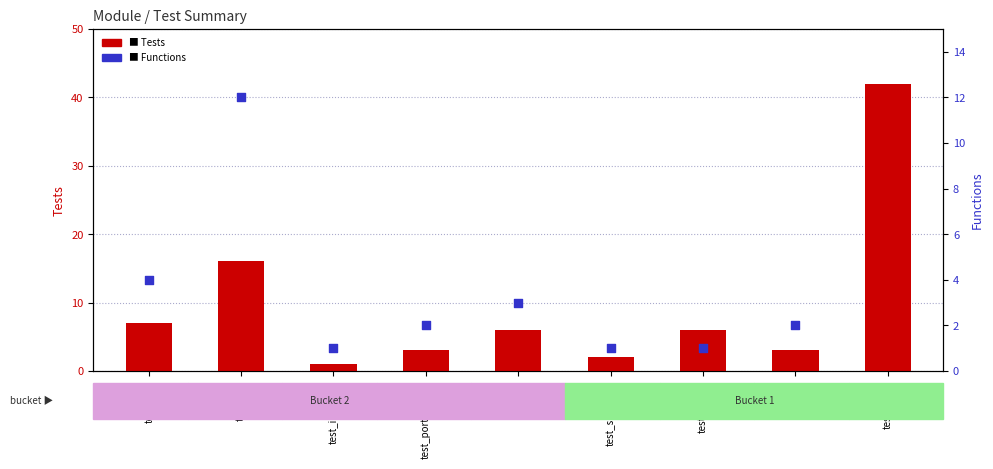

Which series reaches the minimum Y coordinate?

Tests